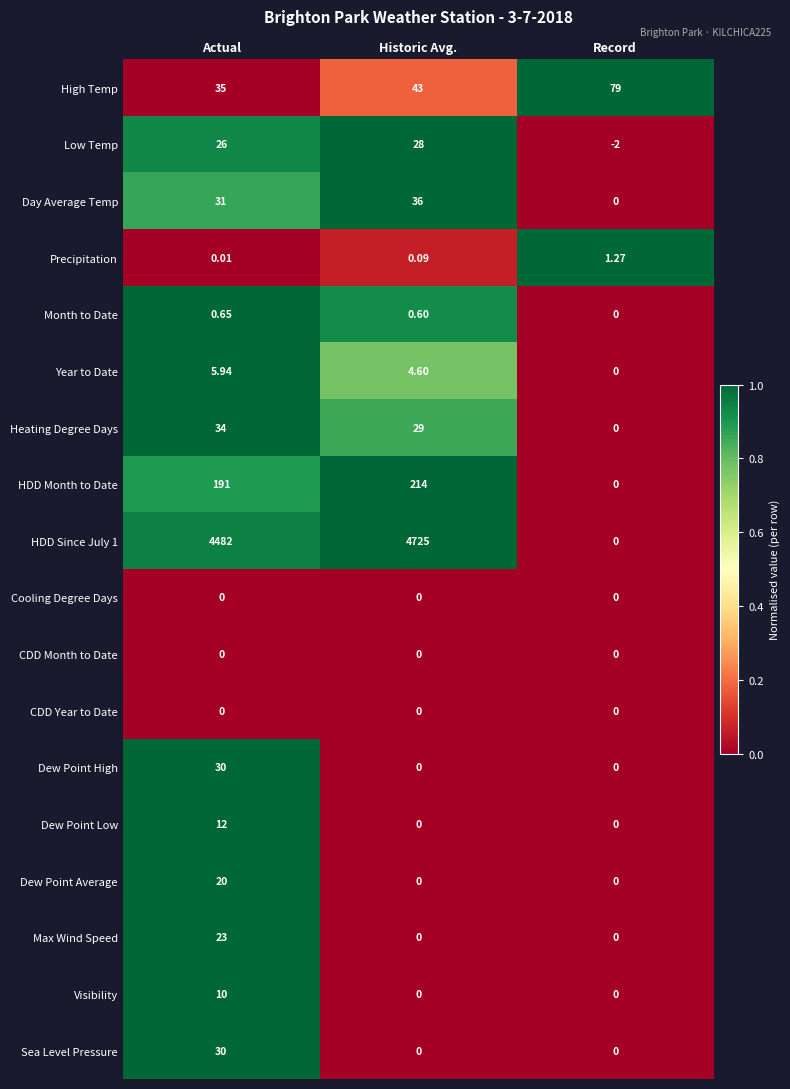

What is the total value across all series at Record?

78.3